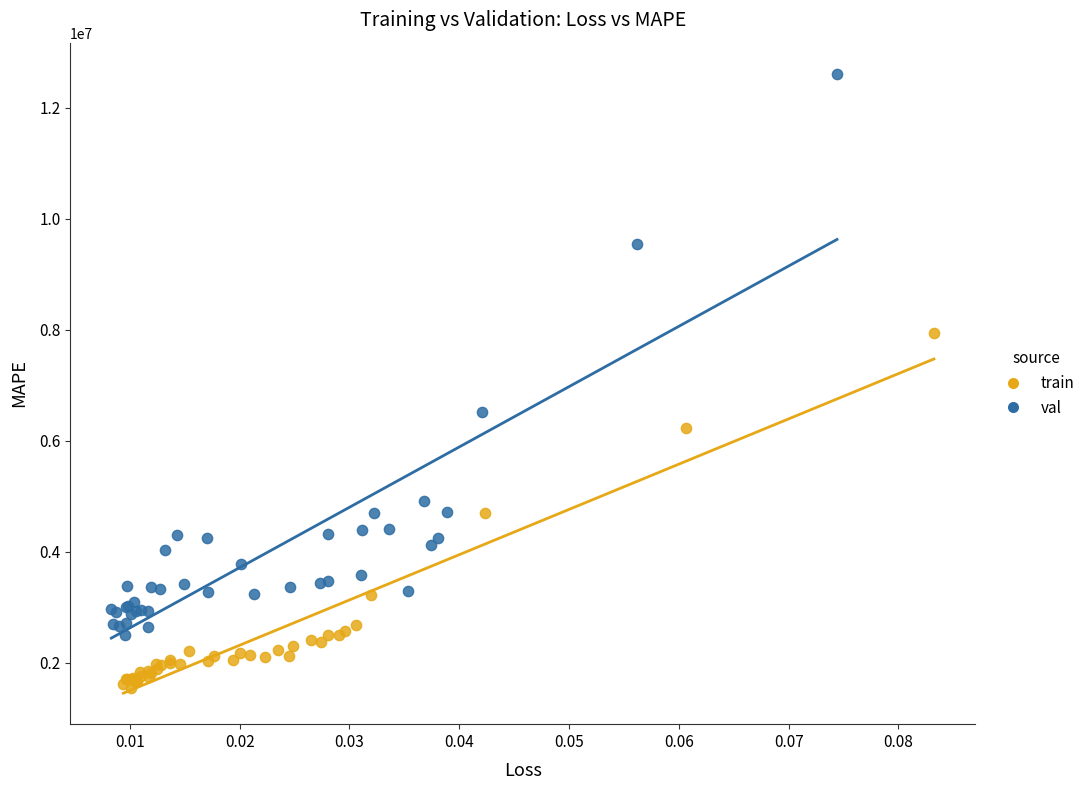

Which series reaches the minimum Y coordinate?

train